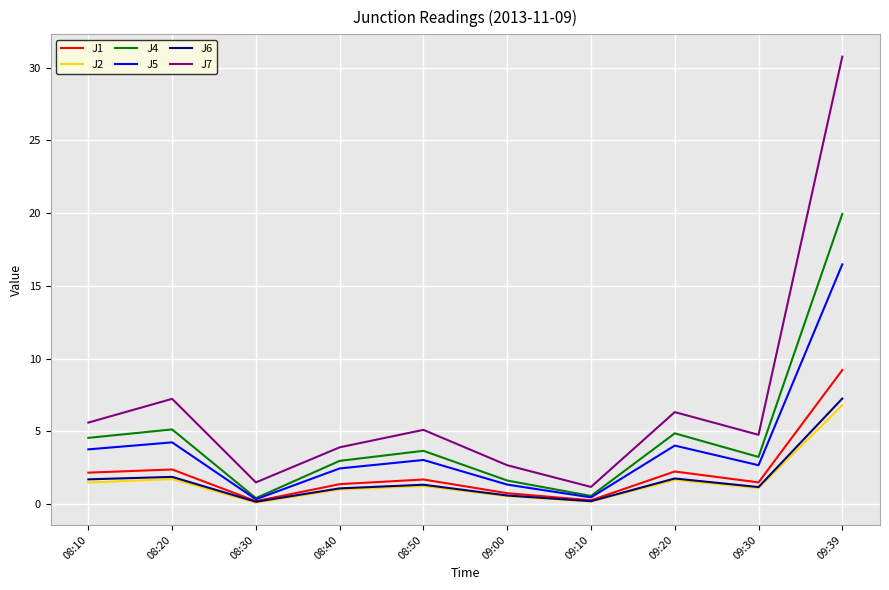

Which series has the largest range (max minus min)?

J7